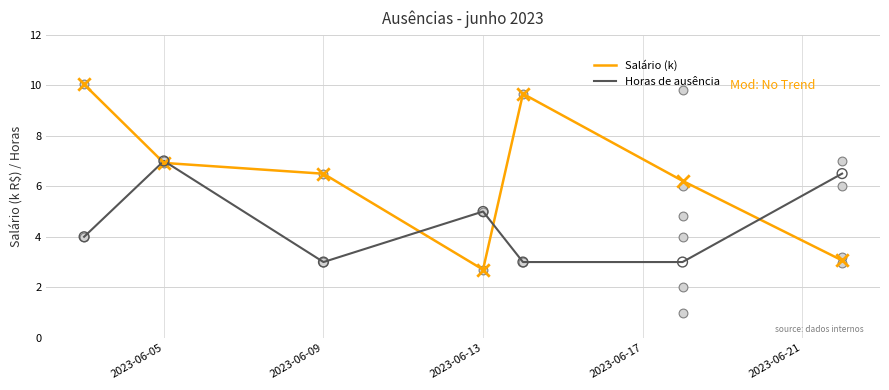

What are all the series names shown in the legend?

Salário (k), Horas de ausência